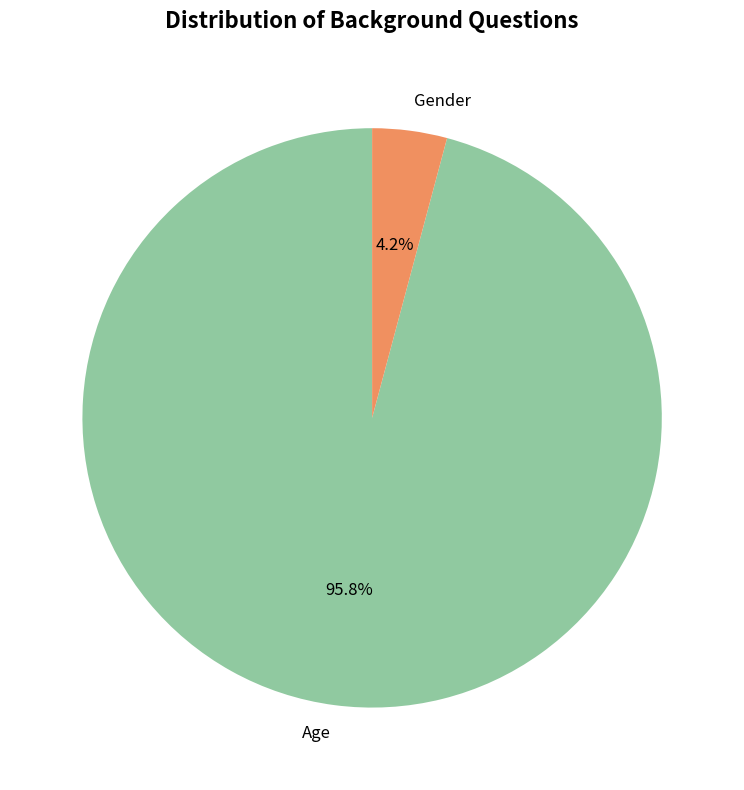

How many slices are in this pie chart?

2